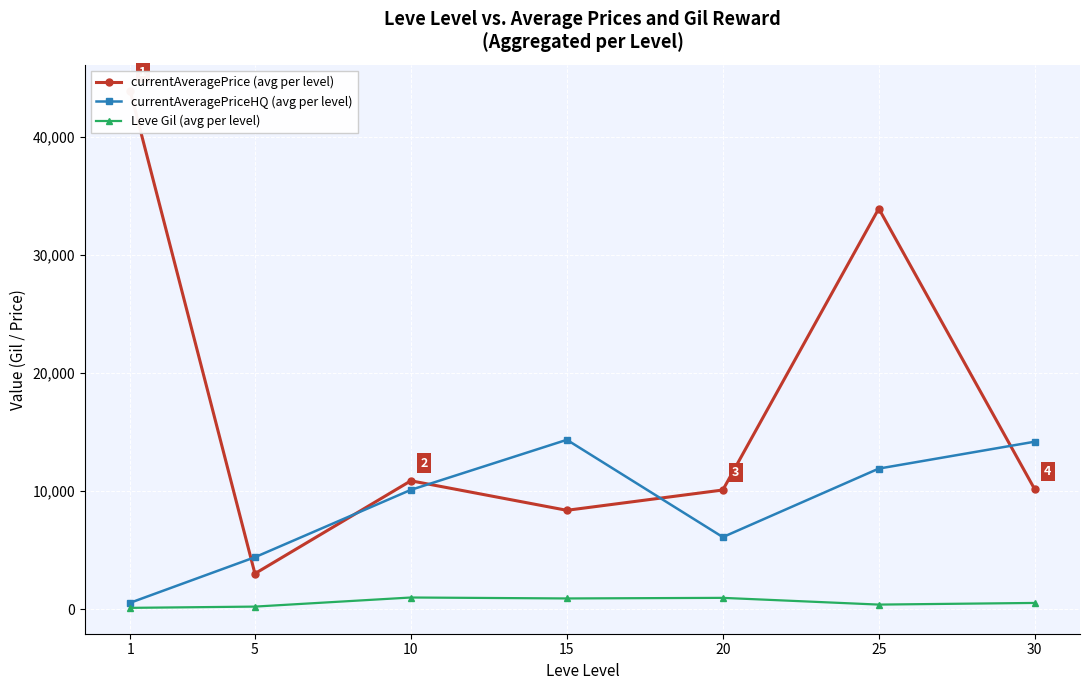

Which series has the largest total across all categories?

currentAveragePrice (avg per level)